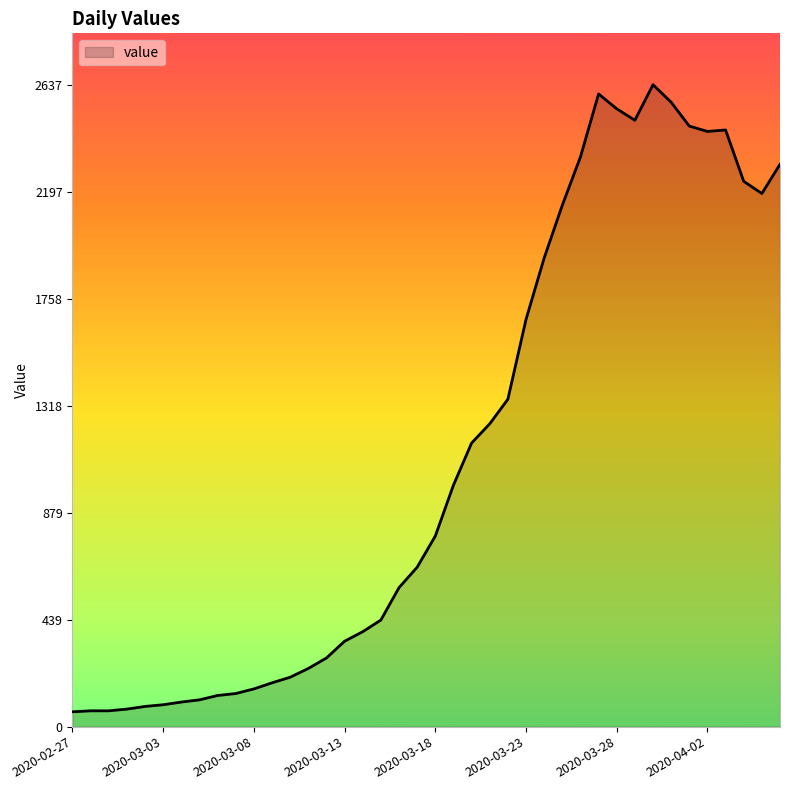

What is the greatest value displayed?

2637